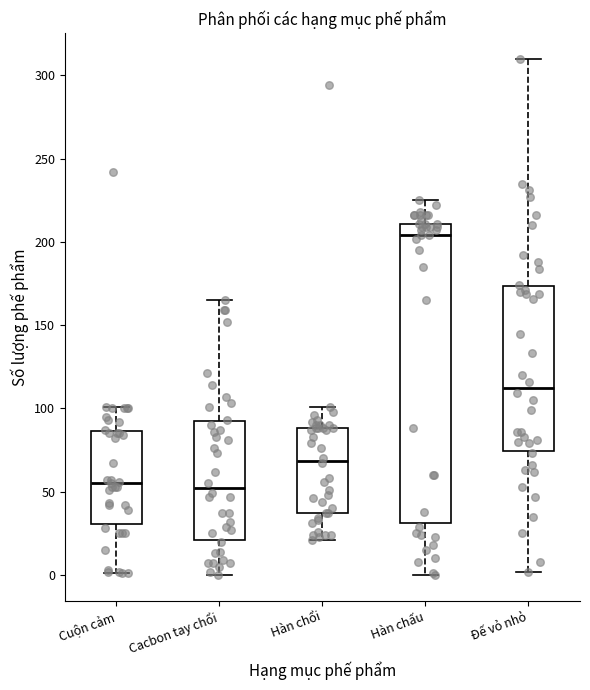

Where is the upper edge of the box for Hàn chấu on the y-axis? The values are not printed on the chart, so give them approximately, as read against the axis.

210